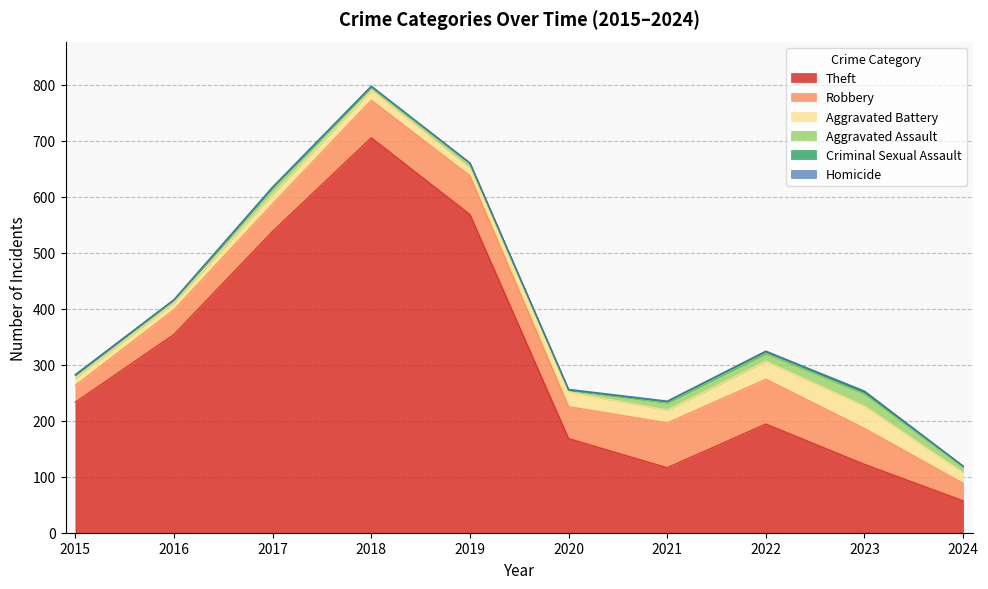

The value of Theft at 2022 is 44. True or false?

False